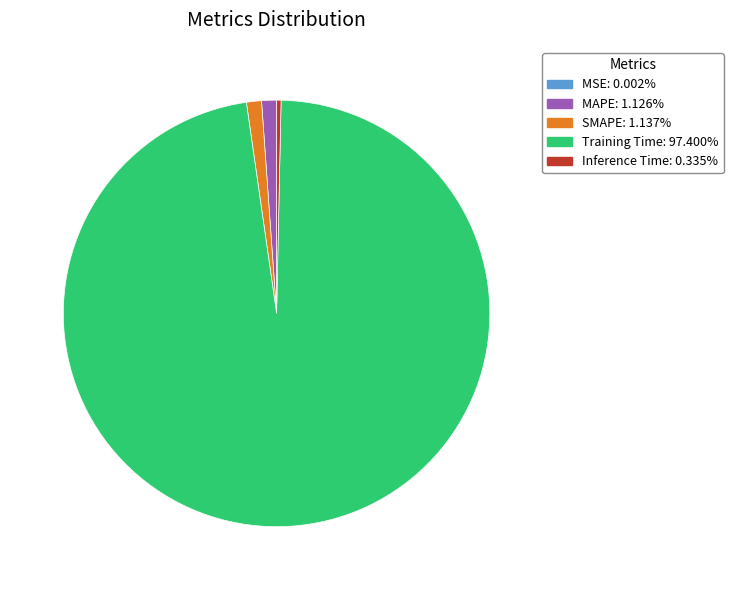

True or false: MAPE accounts for 13% of the total.

False